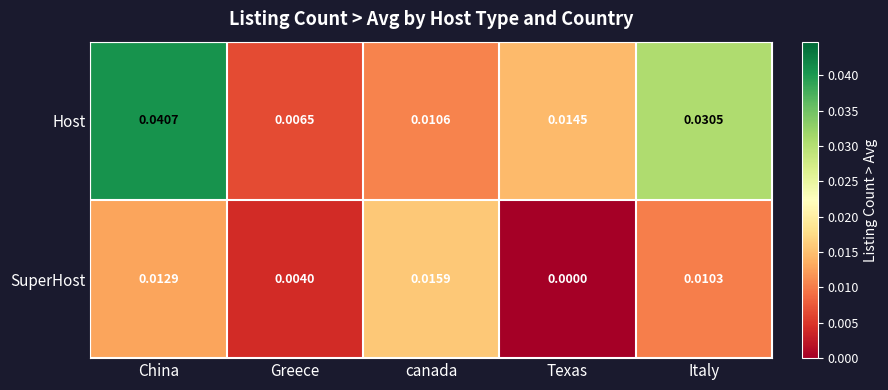

At which label is Host closest to 0?

Greece